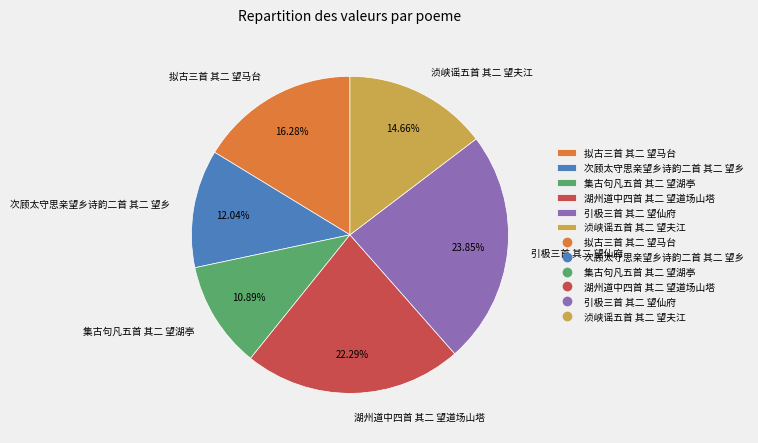

True or false: 引极三首 其二 望仙府 accounts for 24% of the total.

True